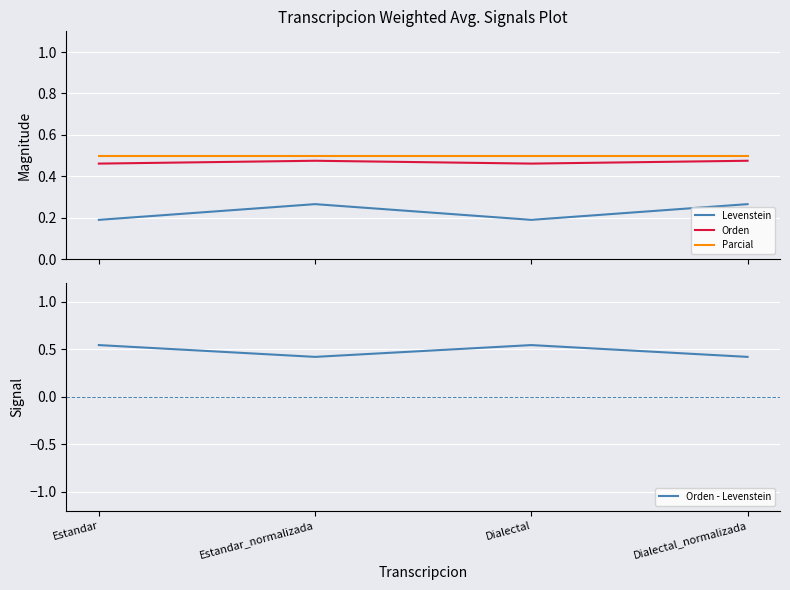

List the labels in order of Orden - Levenstein value, smallest first.

Estandar_normalizada, Dialectal_normalizada, Estandar, Dialectal